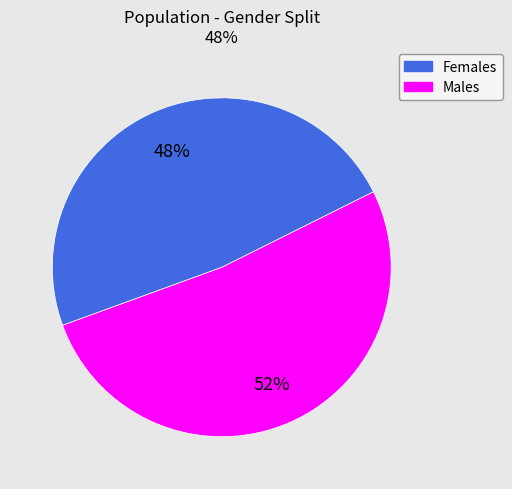

Is there a majority slice in this chart?

Yes